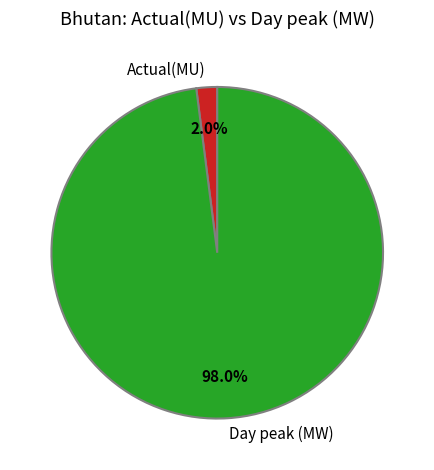

How much of the chart is everything except Actual(MU)?

98.0%